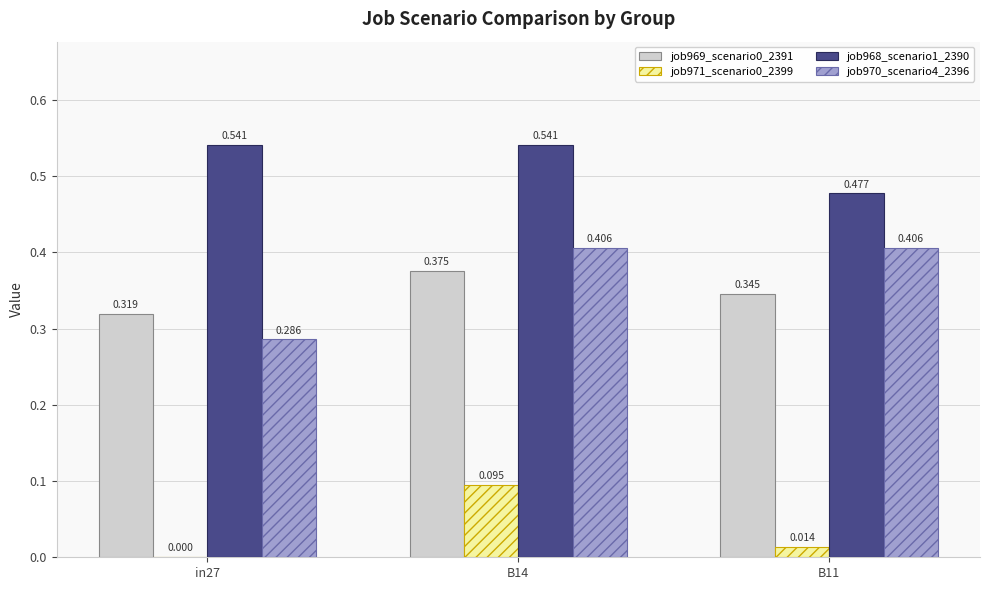

Is the value of job968_scenario1_2390 at in27 greater than the value of job971_scenario0_2399 at in27?

Yes